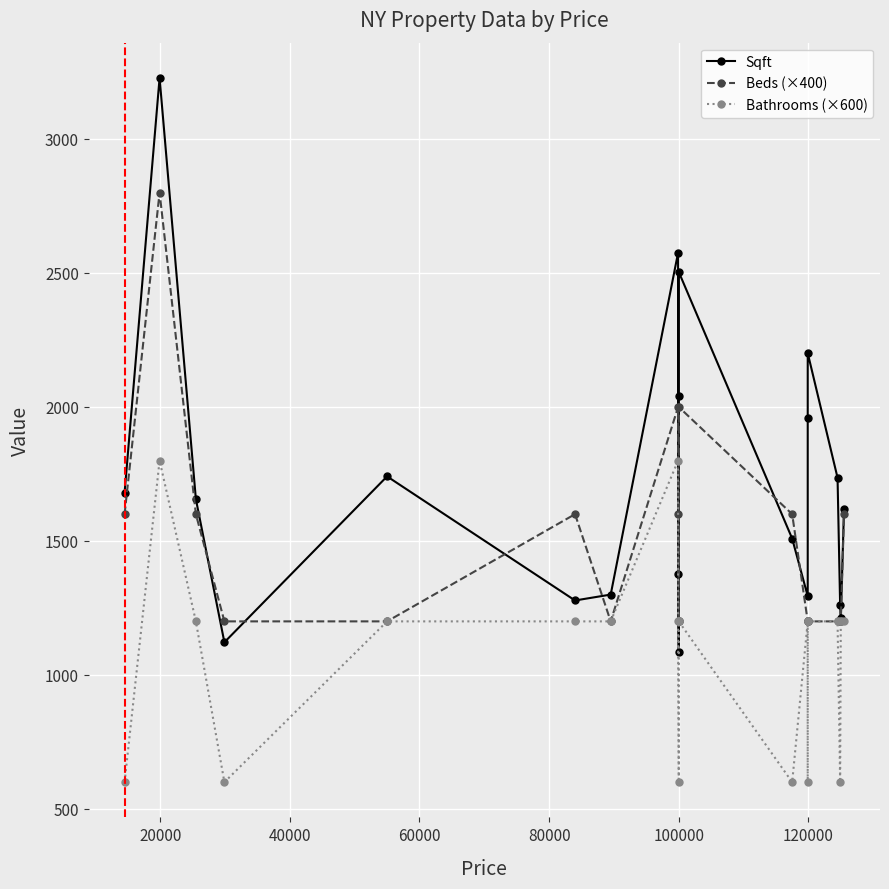

What is the average value of the Beds (×400) series?

1480